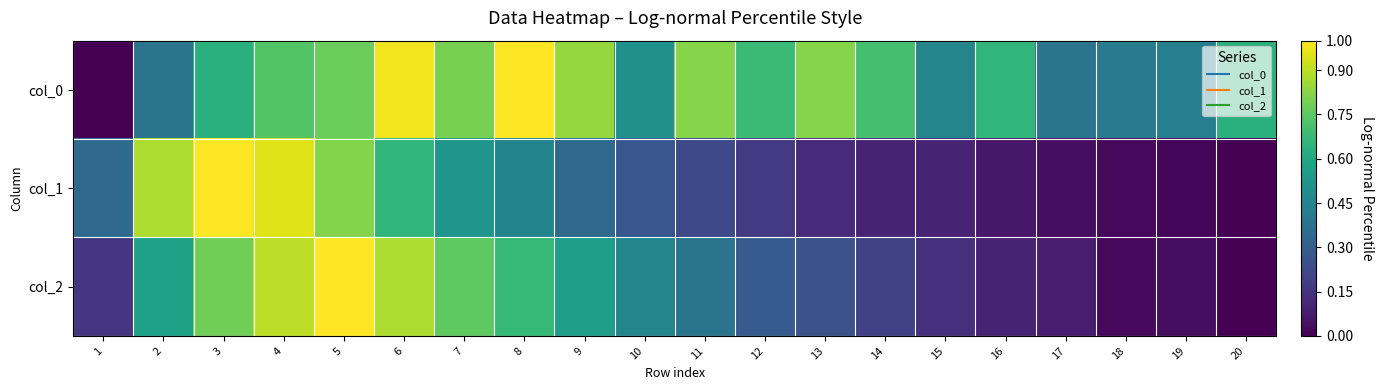

What is the total value across all series at 16?

0.8